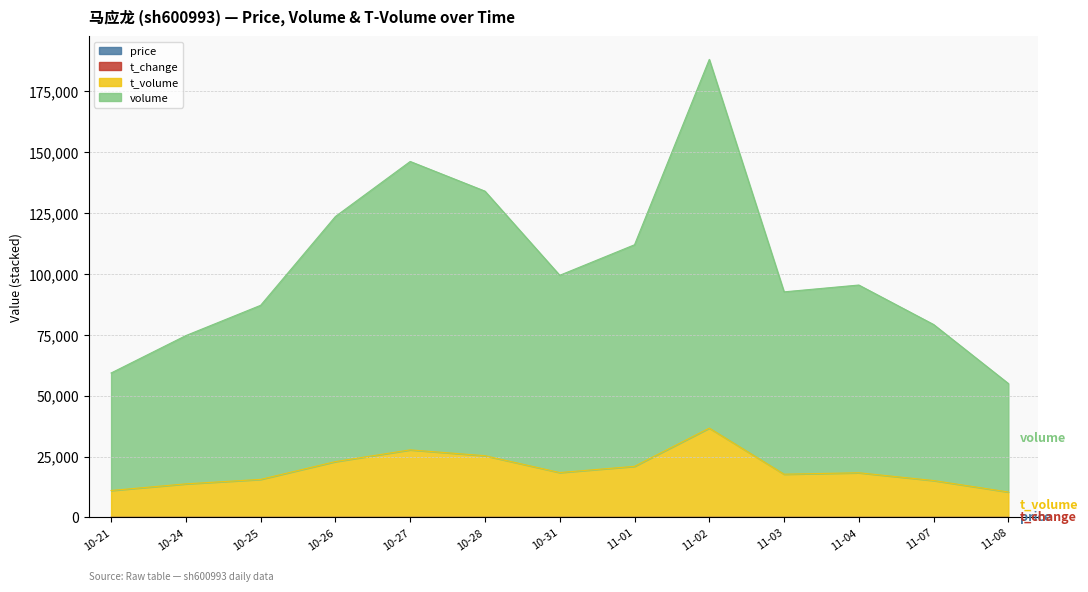

Does the chart display data point markers on the line(s)?

No